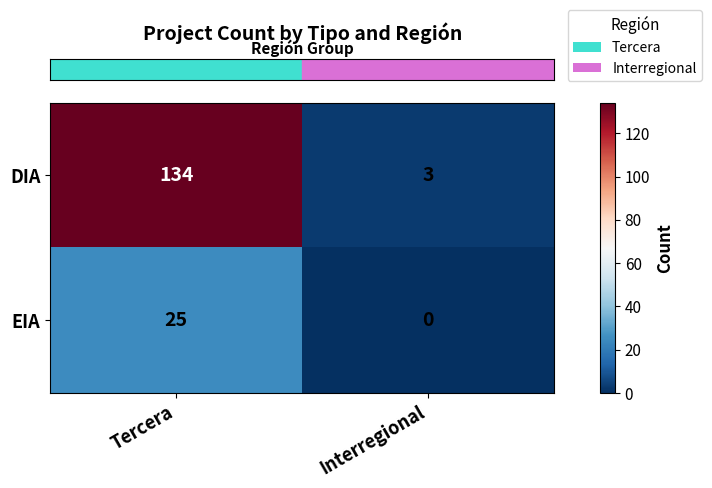

True or false: DIA has a value of 5 at Interregional.

False